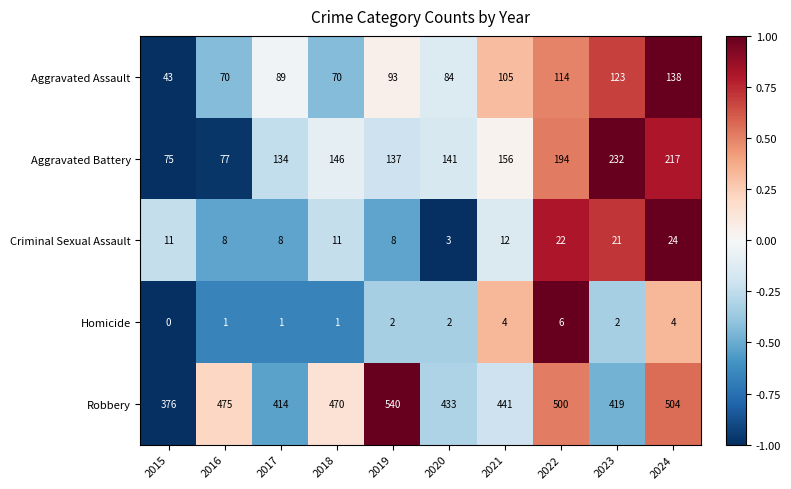

Is it true that Aggravated Battery equals 68 at 2019?

False